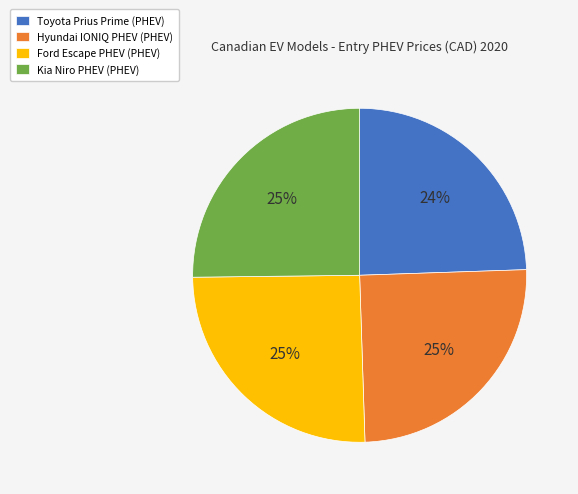

To the nearest percent, what is the difference between the largest and smallest slice percentages?

1%